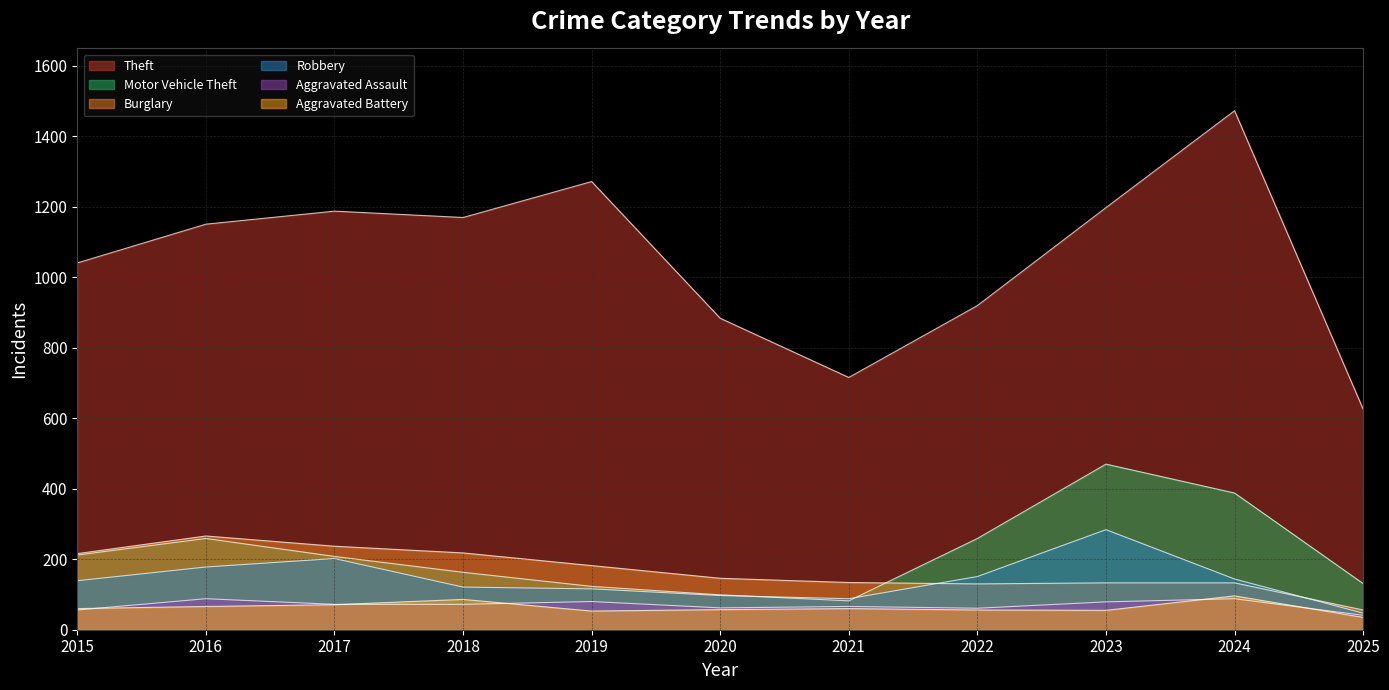

At which category is the sum across all series the highest?

2024